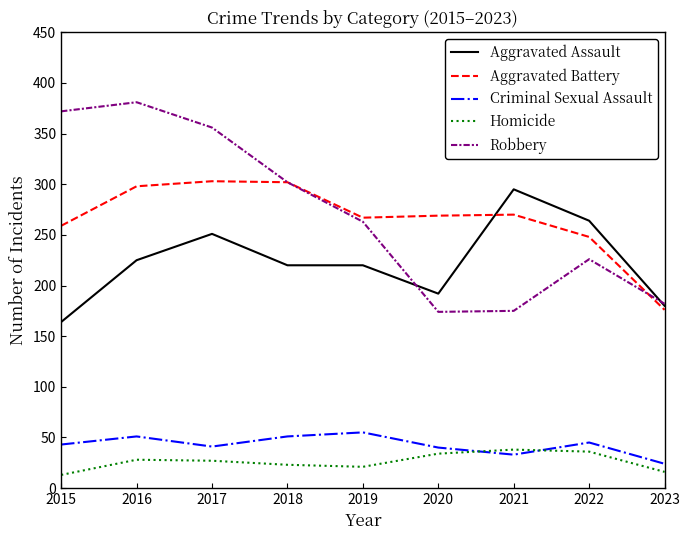

At which label does Aggravated Battery first exceed 269?

2016